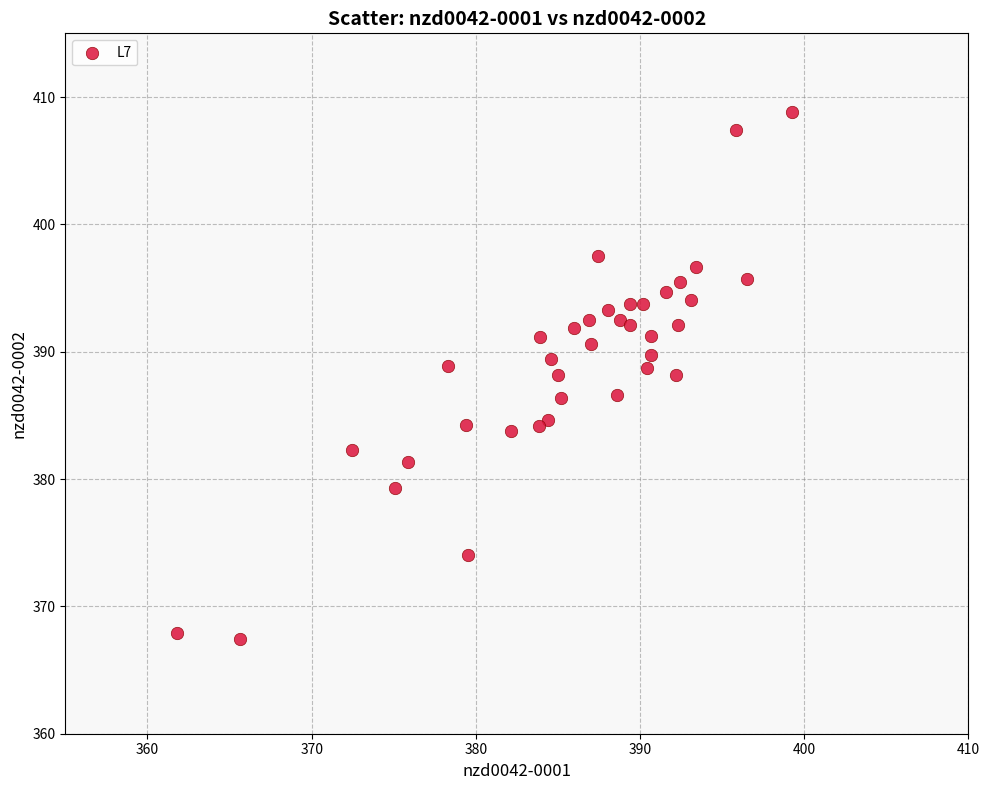

What is the range of X values (max minus min)?

37.5